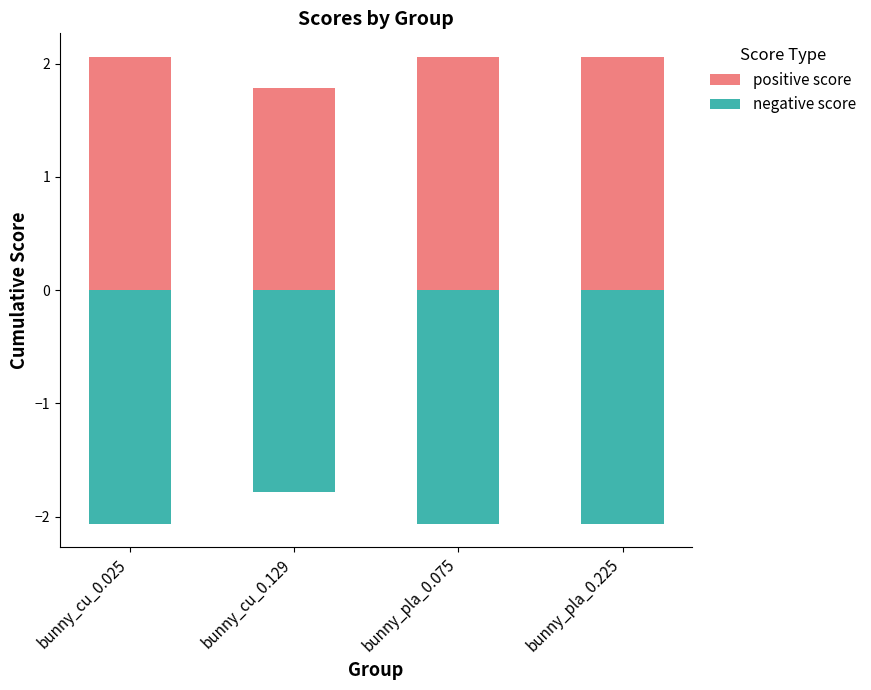

What is the maximum value for positive score?

2.1